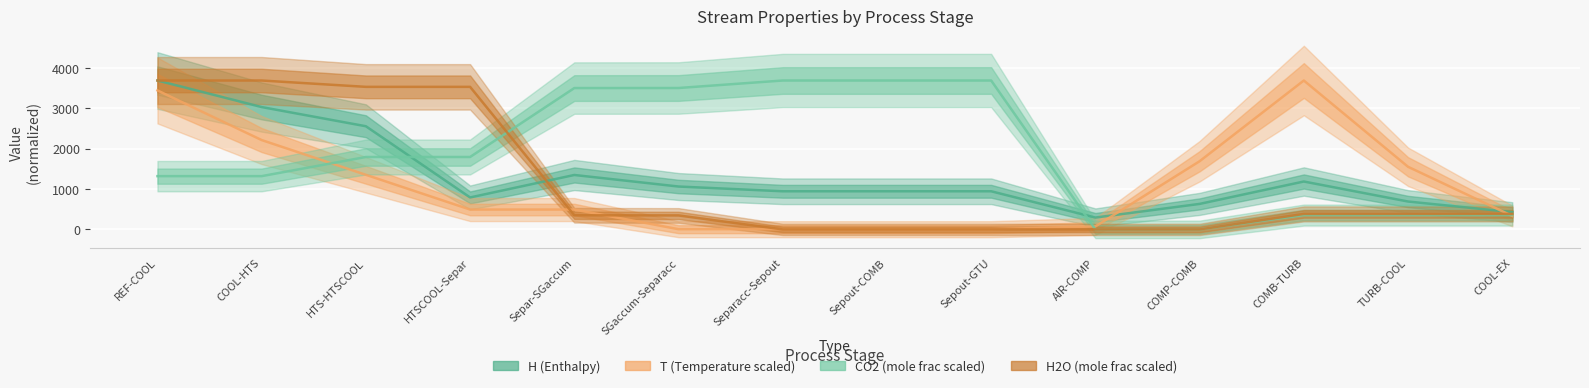

What is the label of the 14th point from the right?

REF-COOL